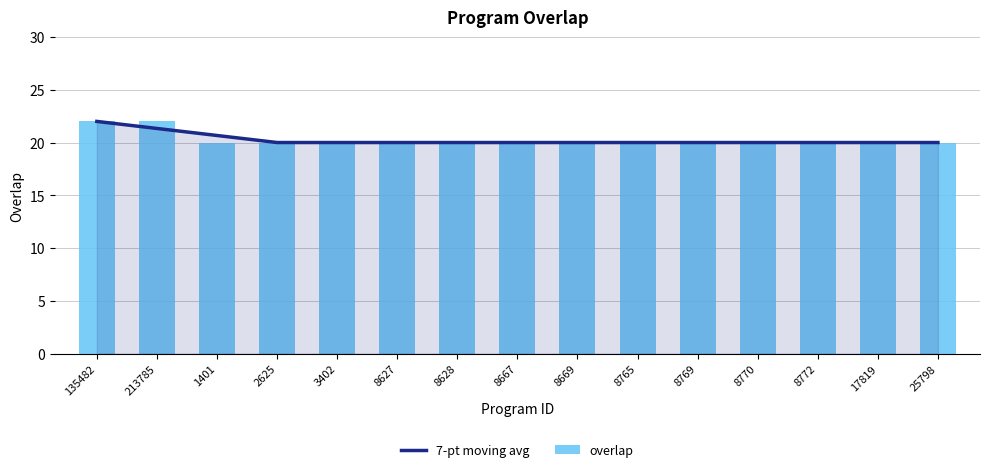

Reading left to right, extract all data points from this chart.

7-pt moving avg: 22.0	21.3	20.7	20.0	20.0	20.0	20.0	20.0	20.0	20.0	20.0	20.0	20.0	20.0	20.0
overlap: 22.0	22.0	20.0	20.0	20.0	20.0	20.0	20.0	20.0	20.0	20.0	20.0	20.0	20.0	20.0